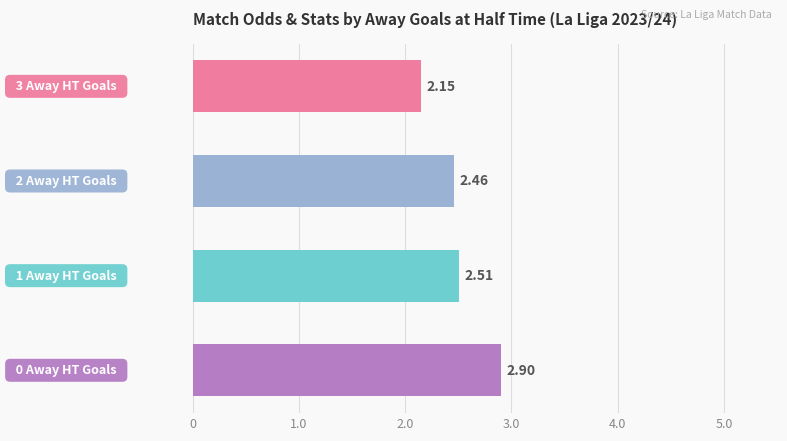

What is the sum of all values?

10.0